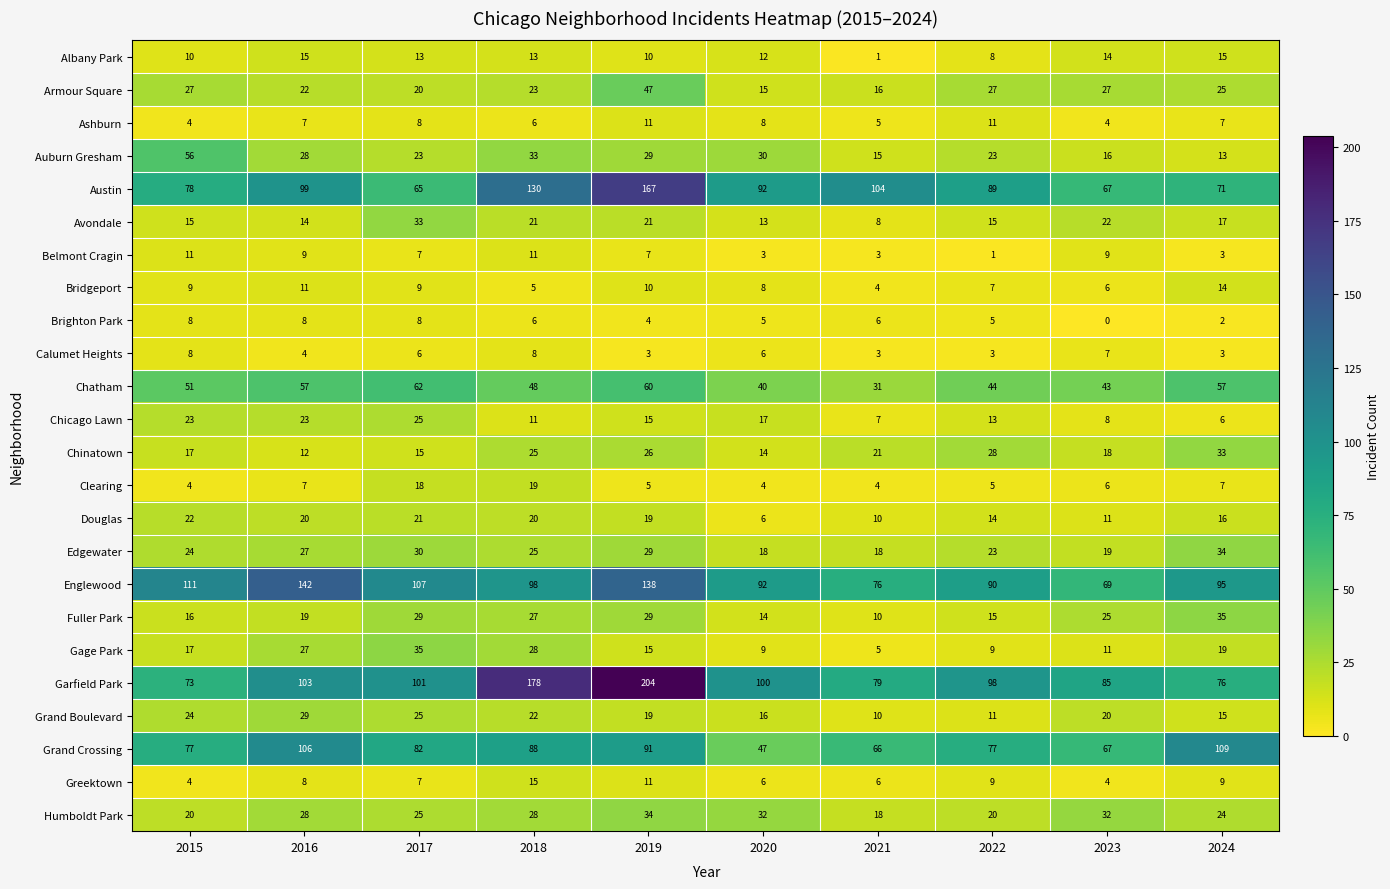

Which category has the highest value across all series?

2019